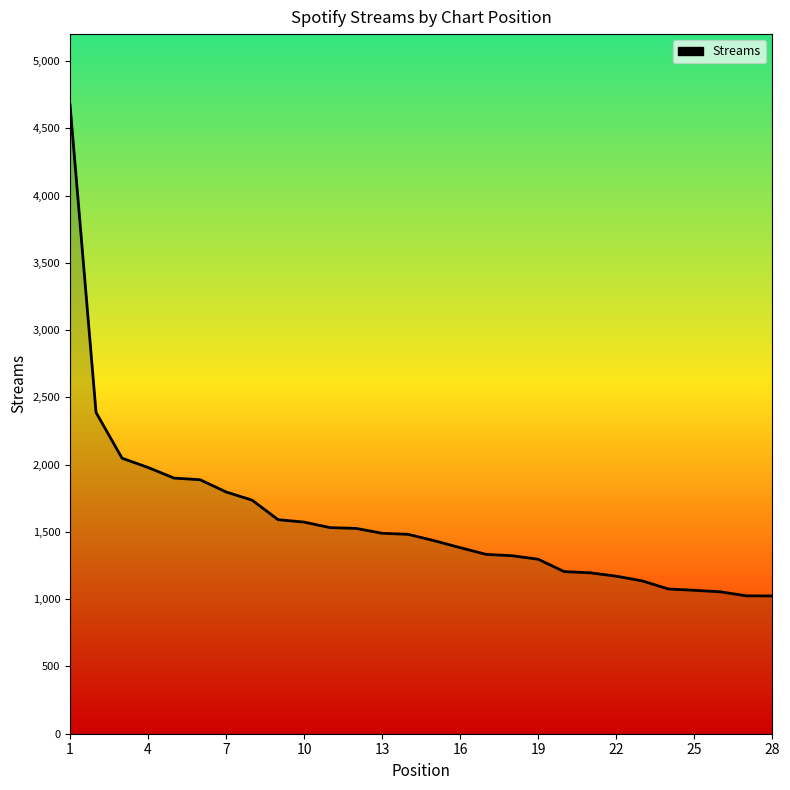

What is the greatest value displayed?

4675